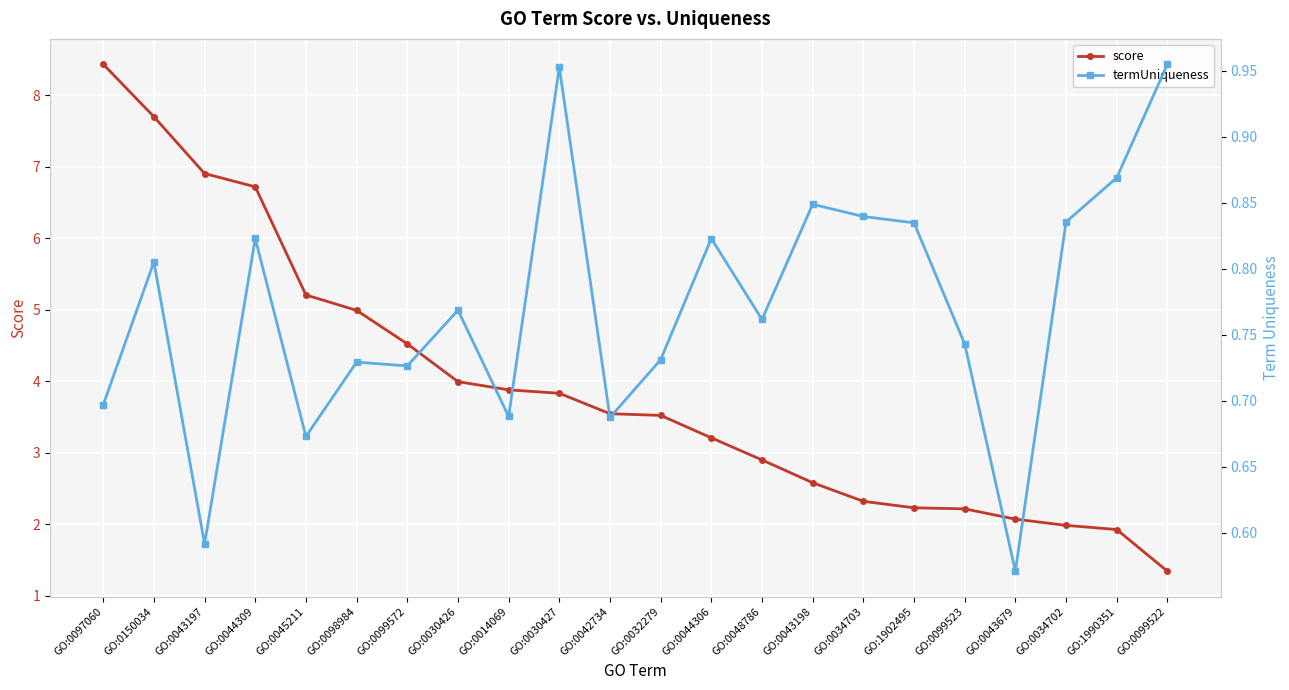

True or false: termUniqueness and score cross at least once.

False